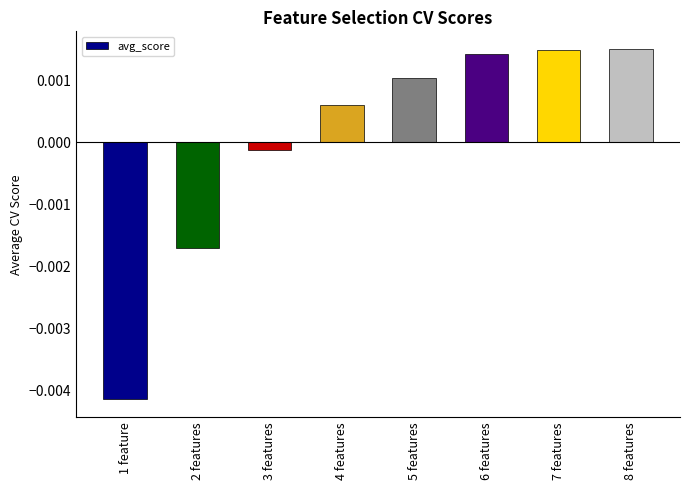

How many series are shown in this chart?

1